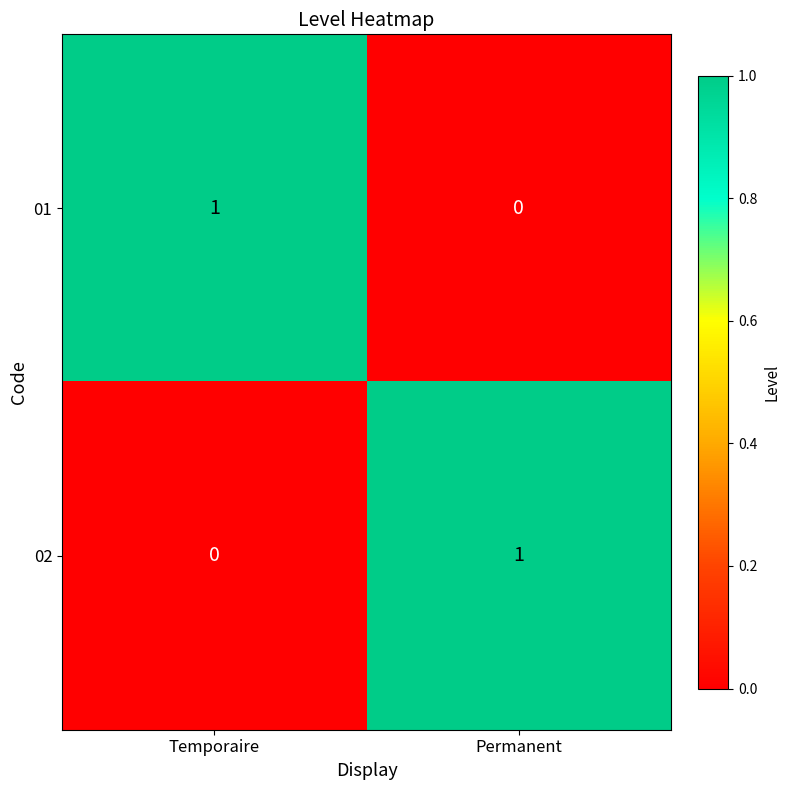

What is the spread (max minus min) of values at Permanent?

1